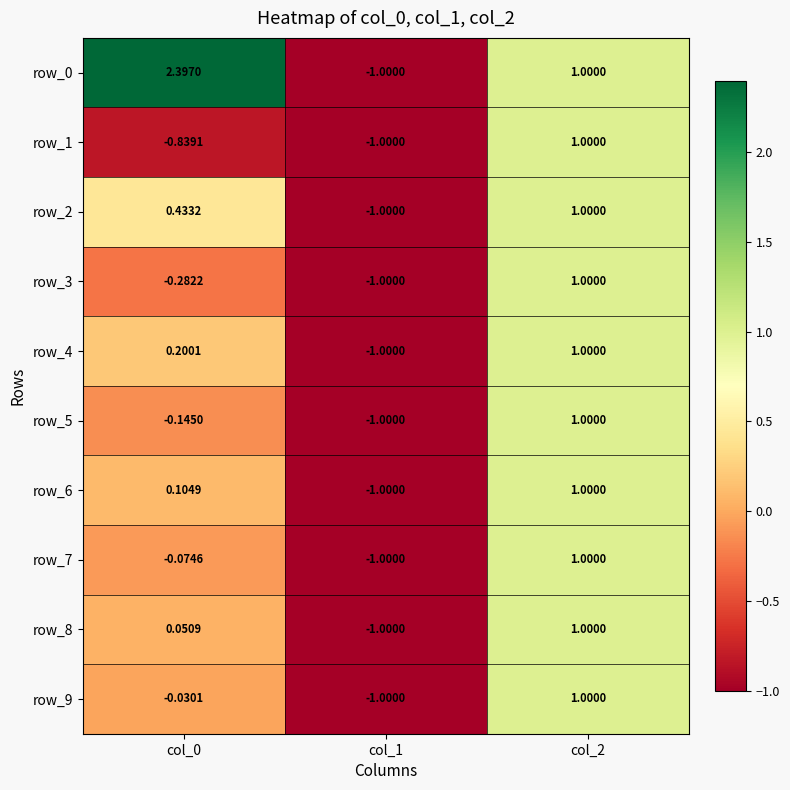

Is the value of row_4 at col_2 greater than the value of row_7 at col_1?

Yes